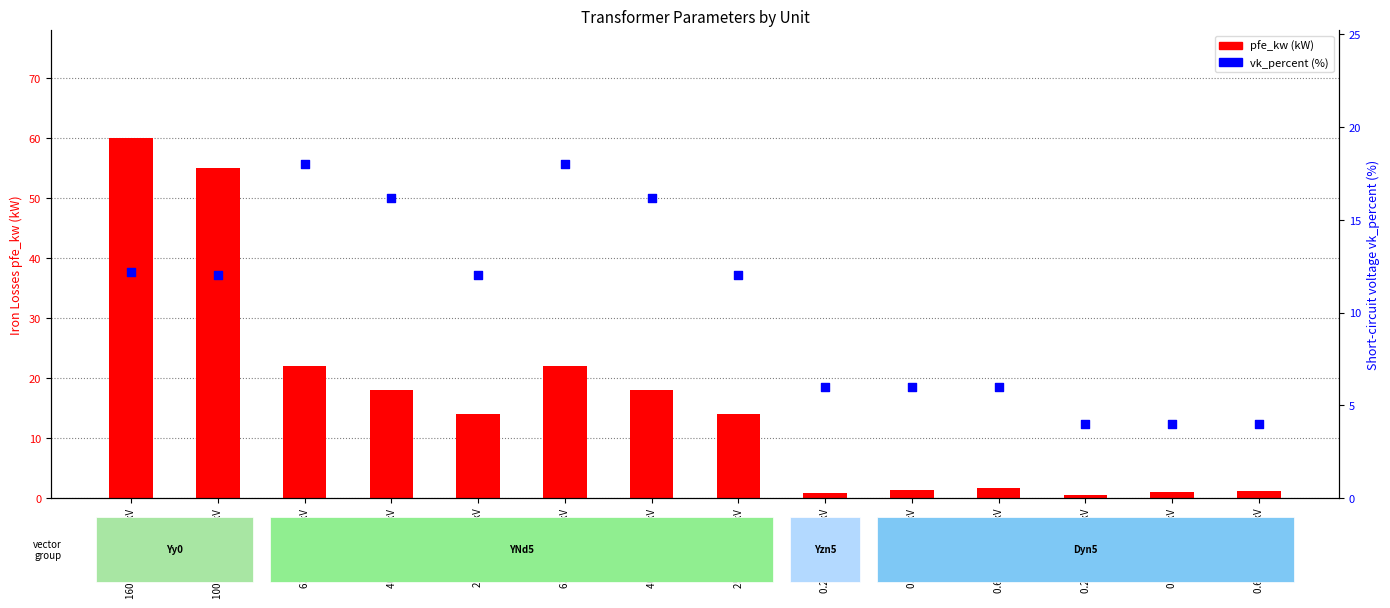

What is the total value across all series at 40 MVA 110/10 kV?

34.2